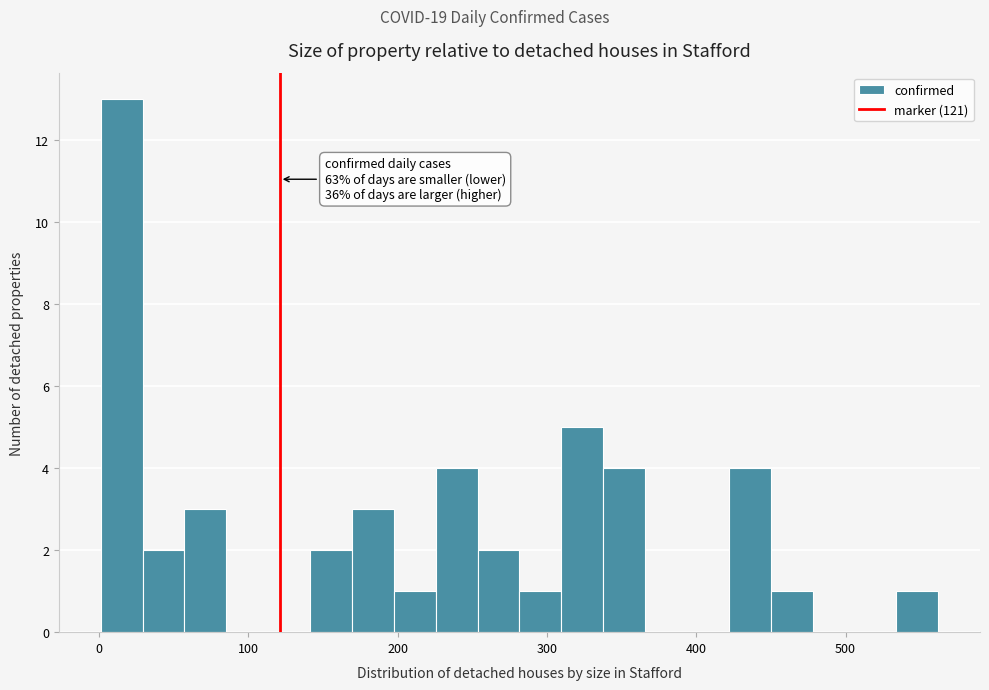

Read against the x-axis, roughly where is the centre of the tallest bar?

20